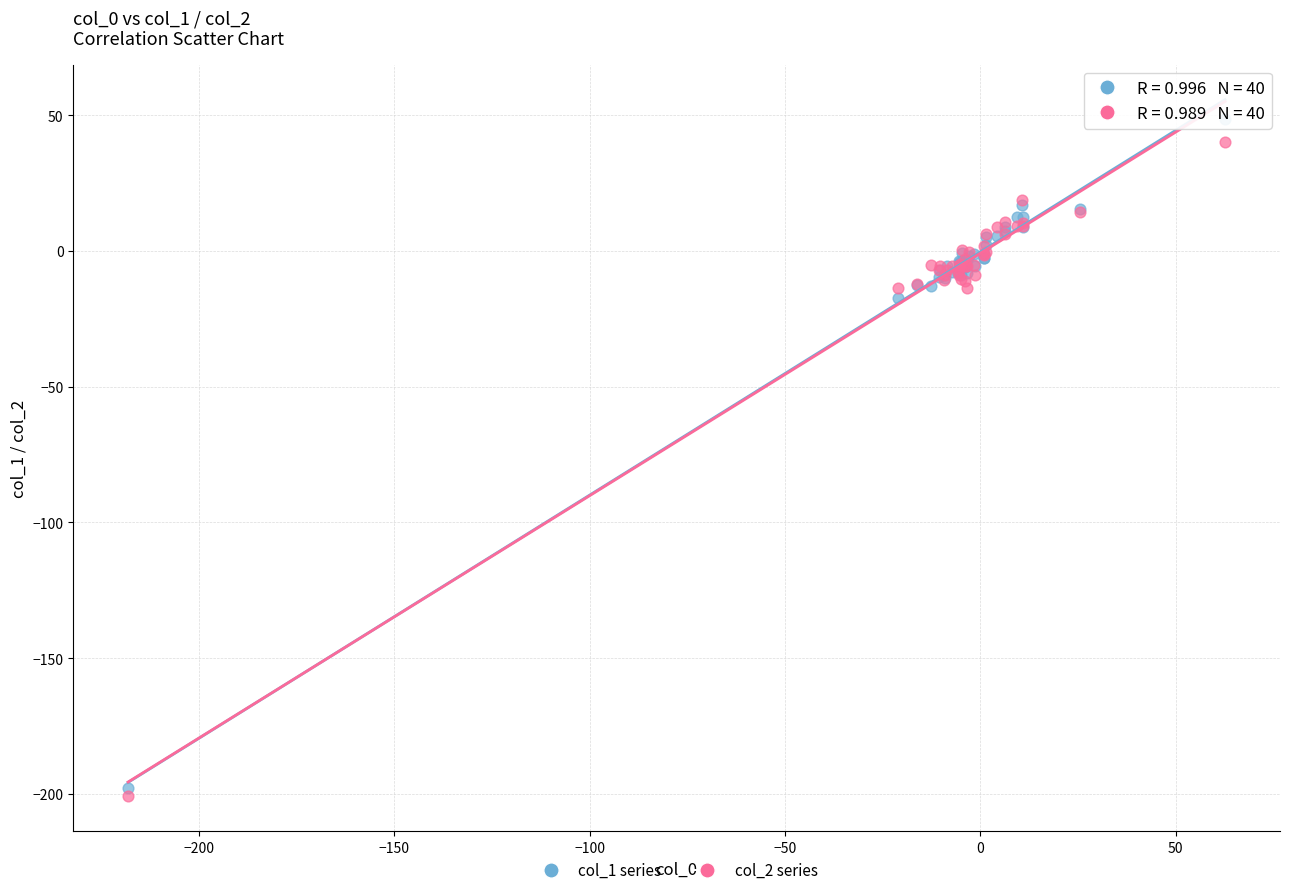

Across all series, what Y value is closest to -76?

-17.2